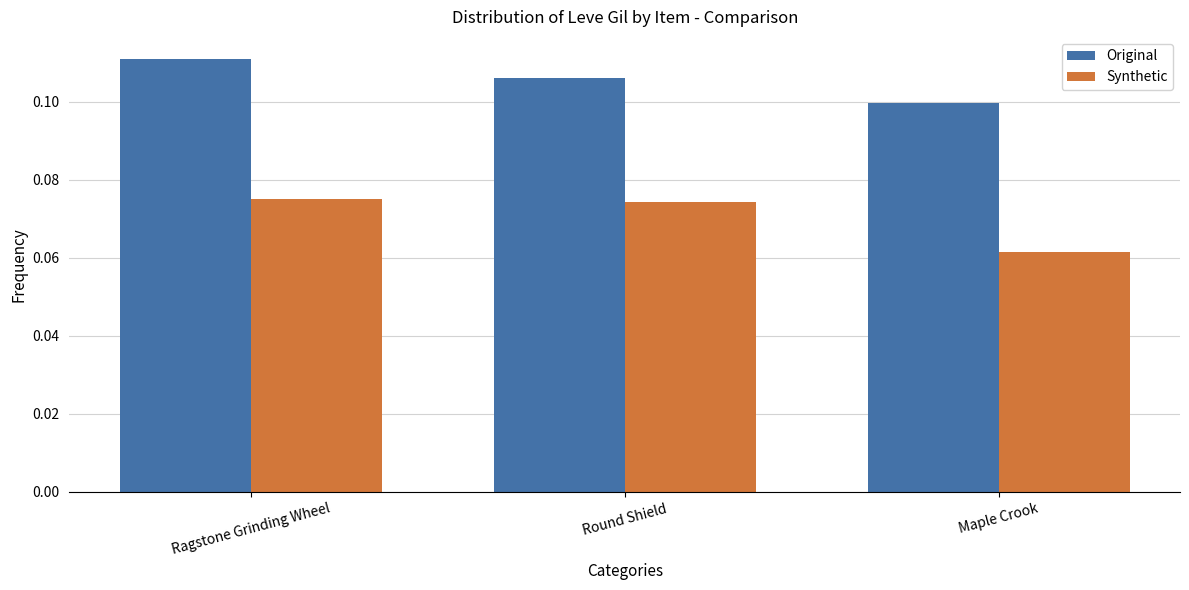

Does the chart contain any negative values?

No